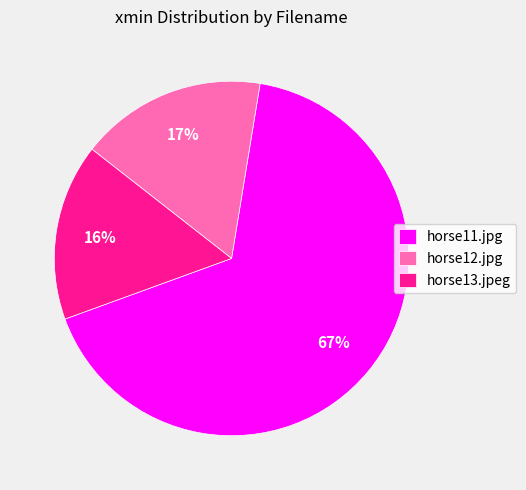

Is the sum of horse13.jpeg and horse11.jpg greater than half?

Yes